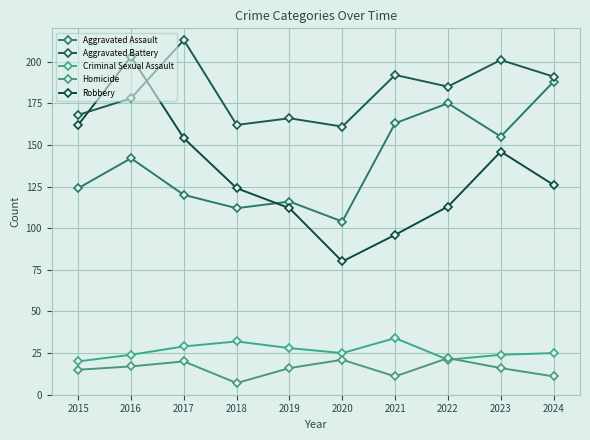

What is the total value across all series at 2024?

541